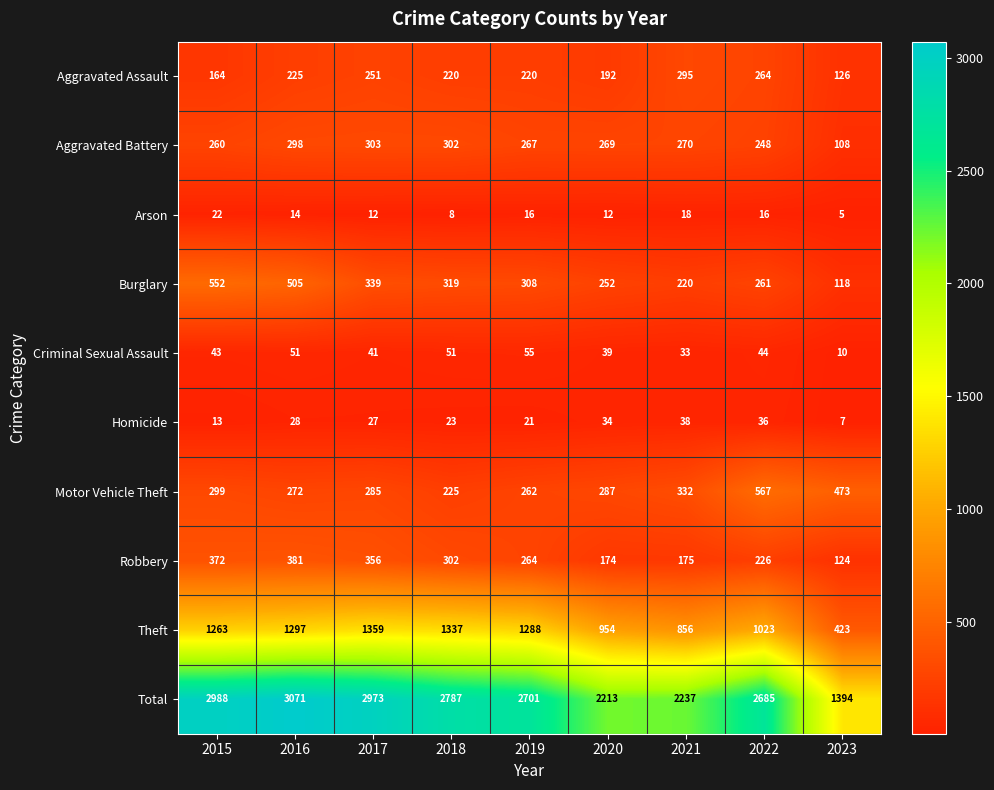

The value of Robbery at 2023 is 222. True or false?

False